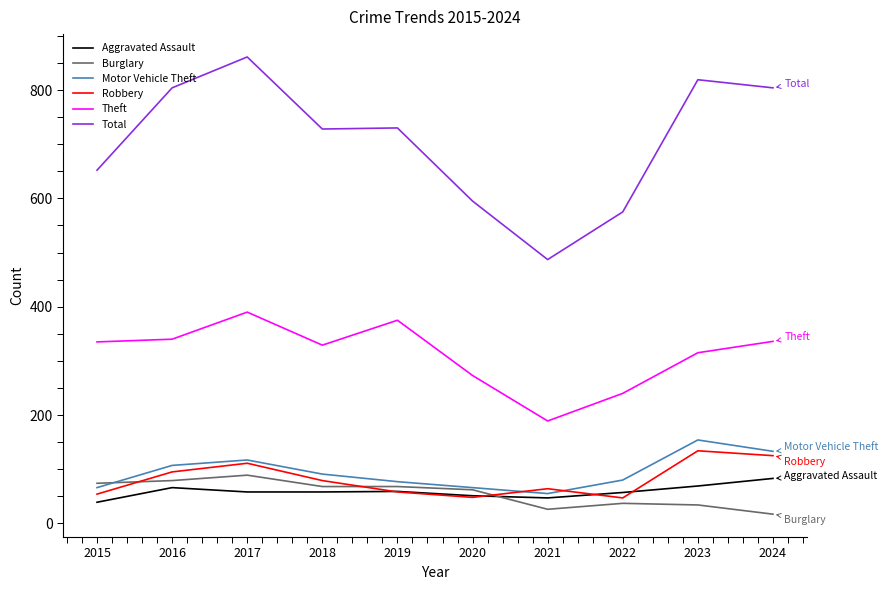

What is the maximum value shown in the chart?

861